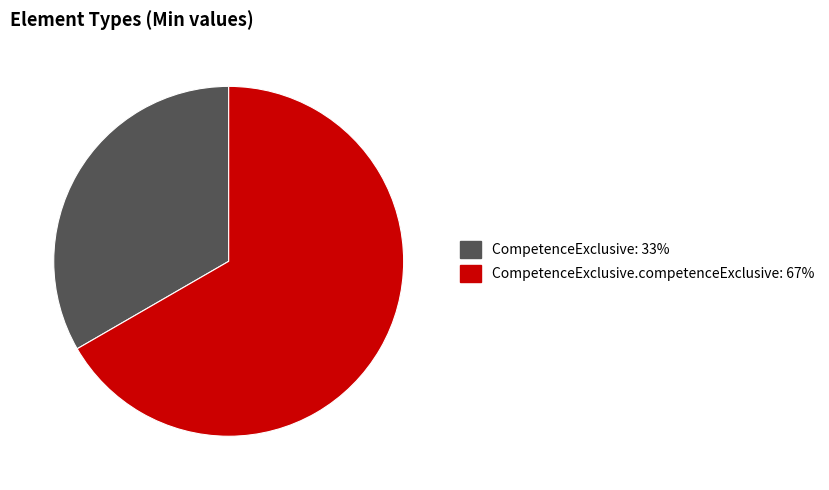

Does any single category account for the majority?

Yes